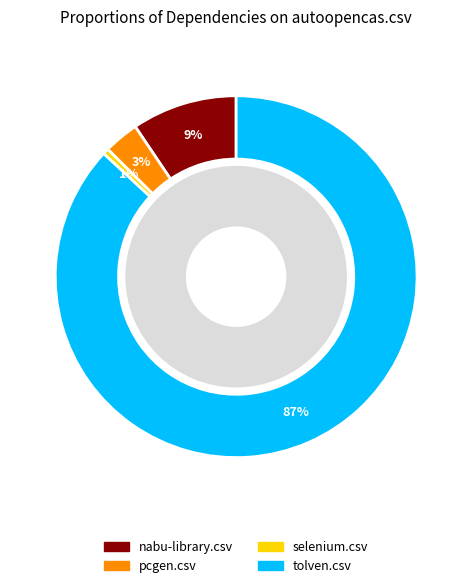

The pcgen.csv slice represents 16% of the pie. True or false?

False